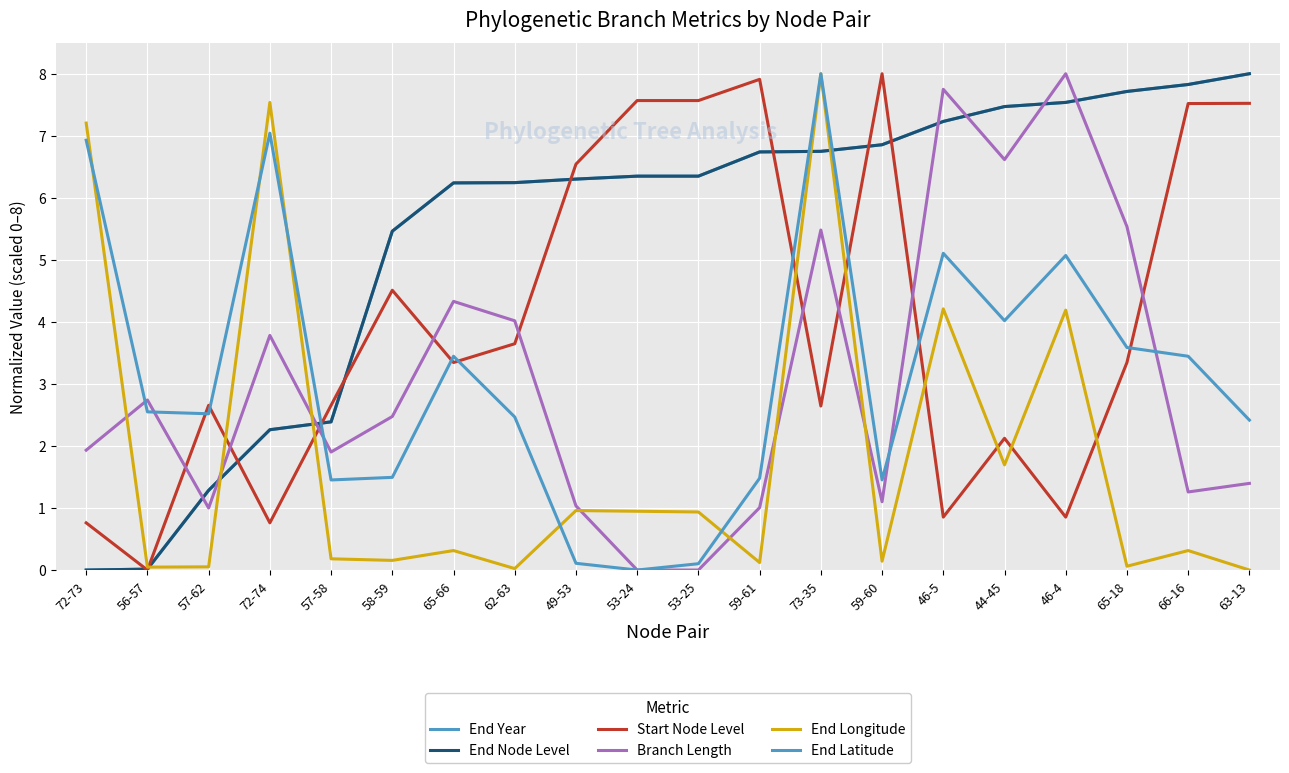

Is the value of Branch Length at 65-66 greater than the value of Start Node Level at 65-18?

Yes